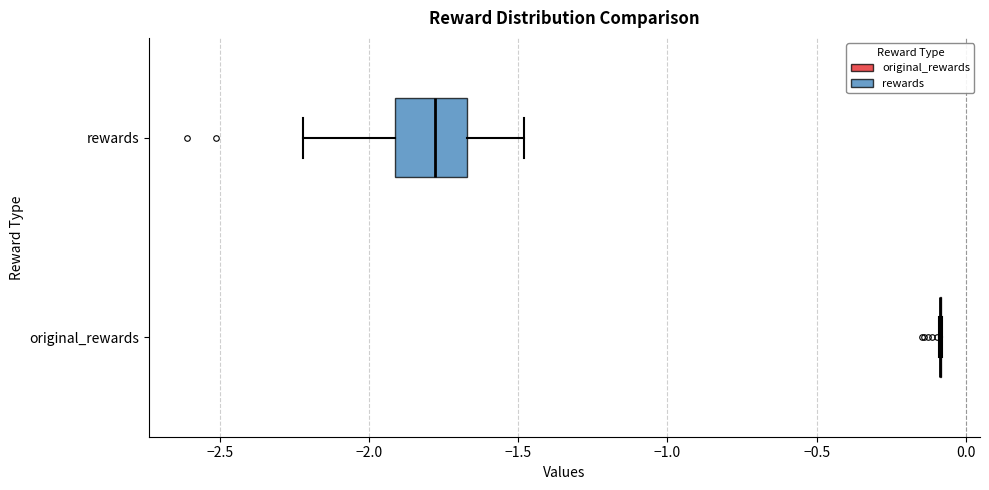

Reading bottom to top, read every box against the x-axis: the position of its median line, the range the box covers, and the ends of its whiskers. The values are not printed on the chart, so give them approximately, as read against the axis.

original_rewards: box collapsed to a line at -0.10, whiskers -0.10 to -0.10
rewards: median -1.80, box -1.90 to -1.65, whiskers -2.20 to -1.50